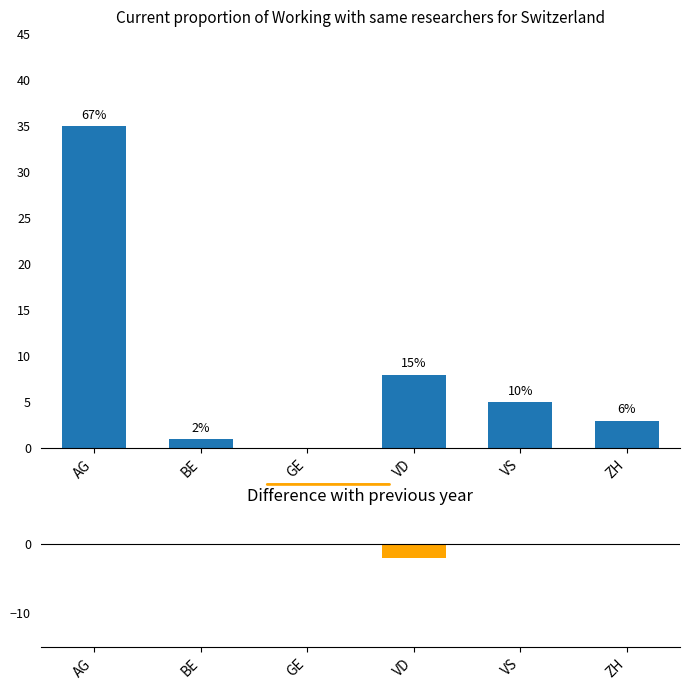

Between BE and VD, which series saw the biggest shift?

Current (CH)